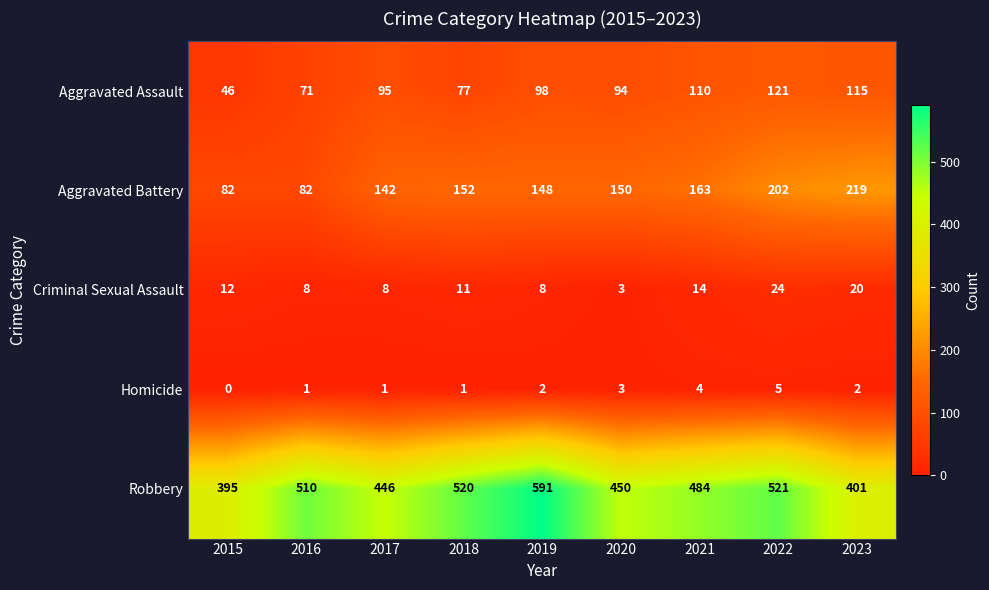

Which series changed the most between 2019 and 2023?

Robbery